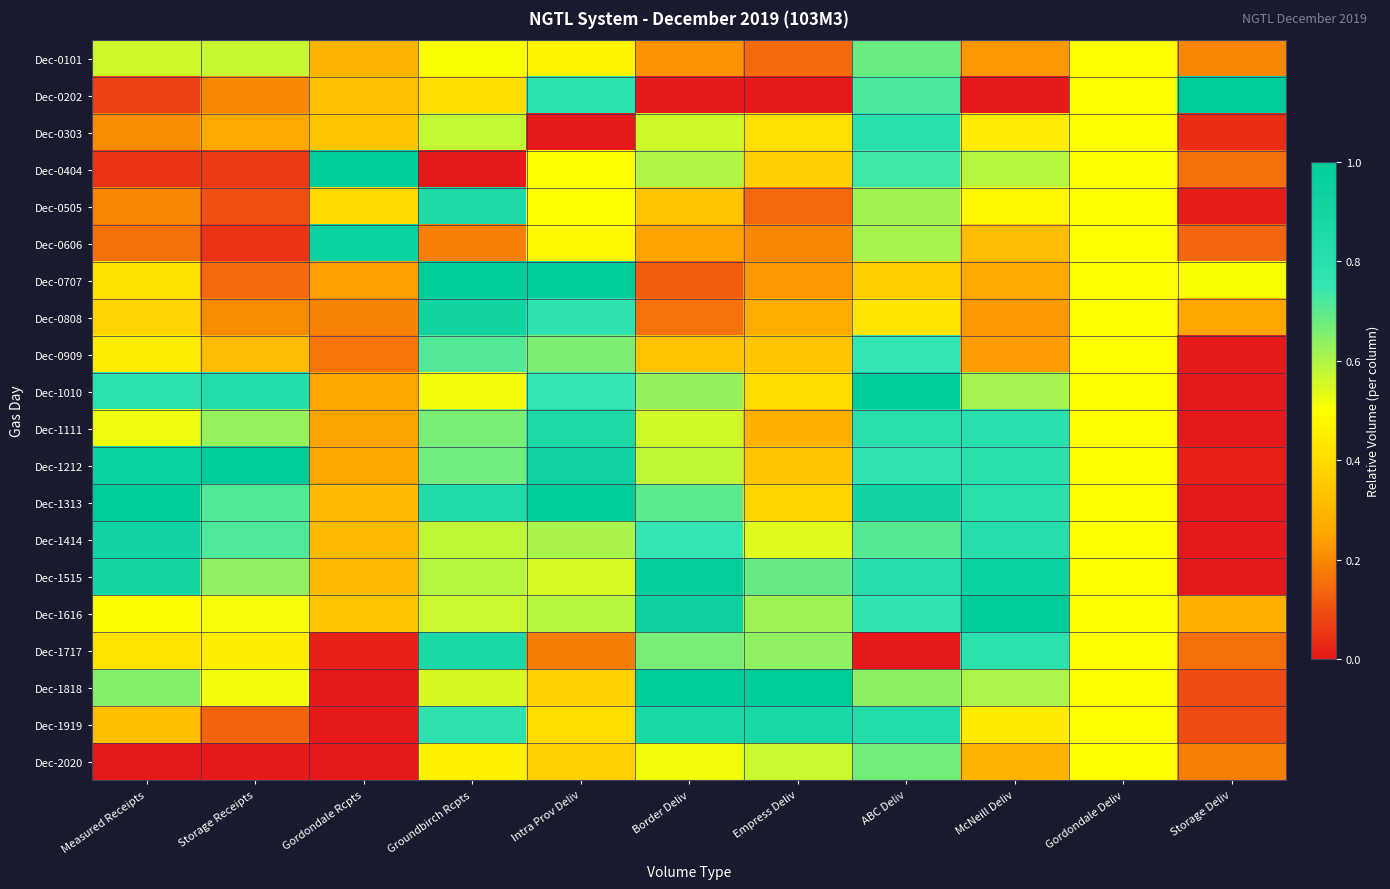

At which category does the chart reach its minimum across all series?

Border Deliv